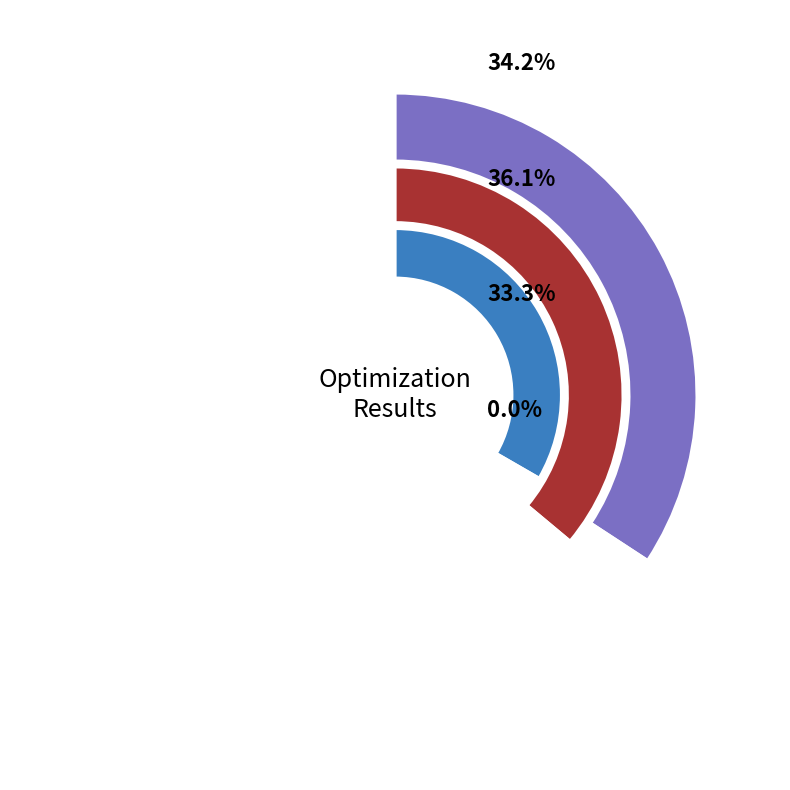

To the nearest percent, what portion does evals=4 represent?

55%